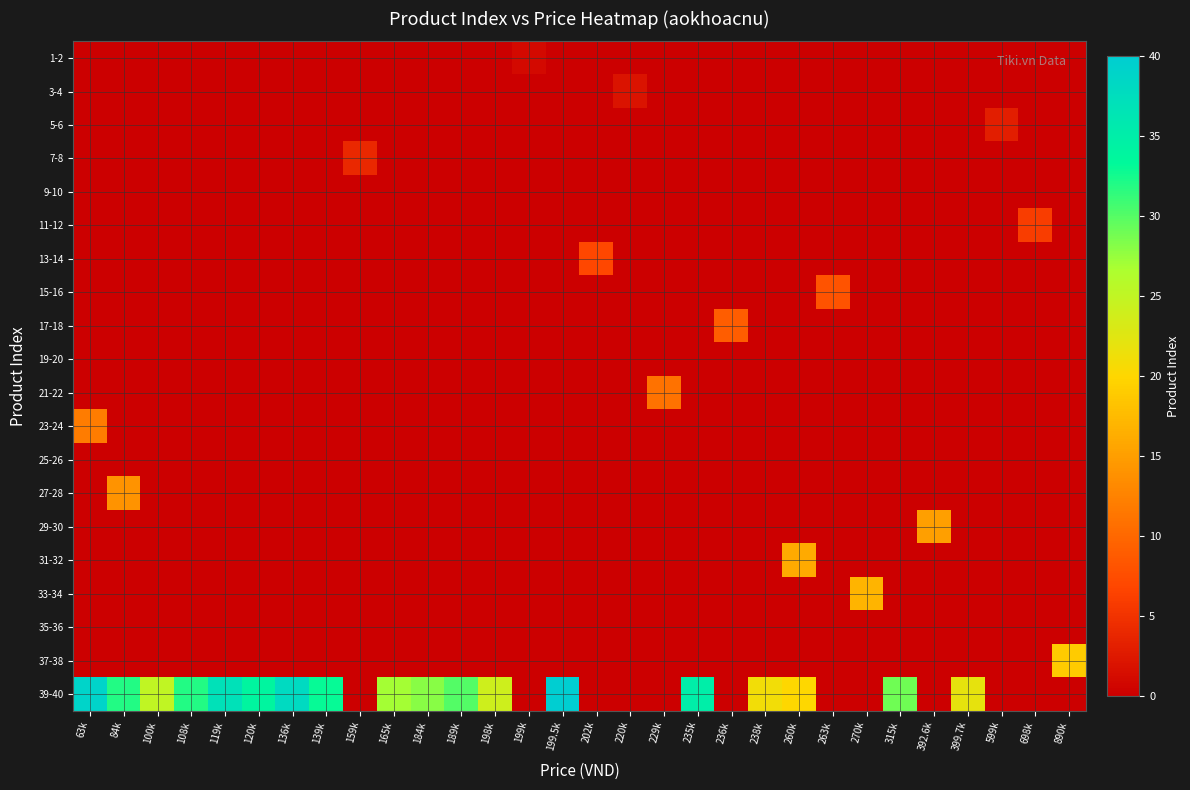

Which series has the widest spread of values?

39-40